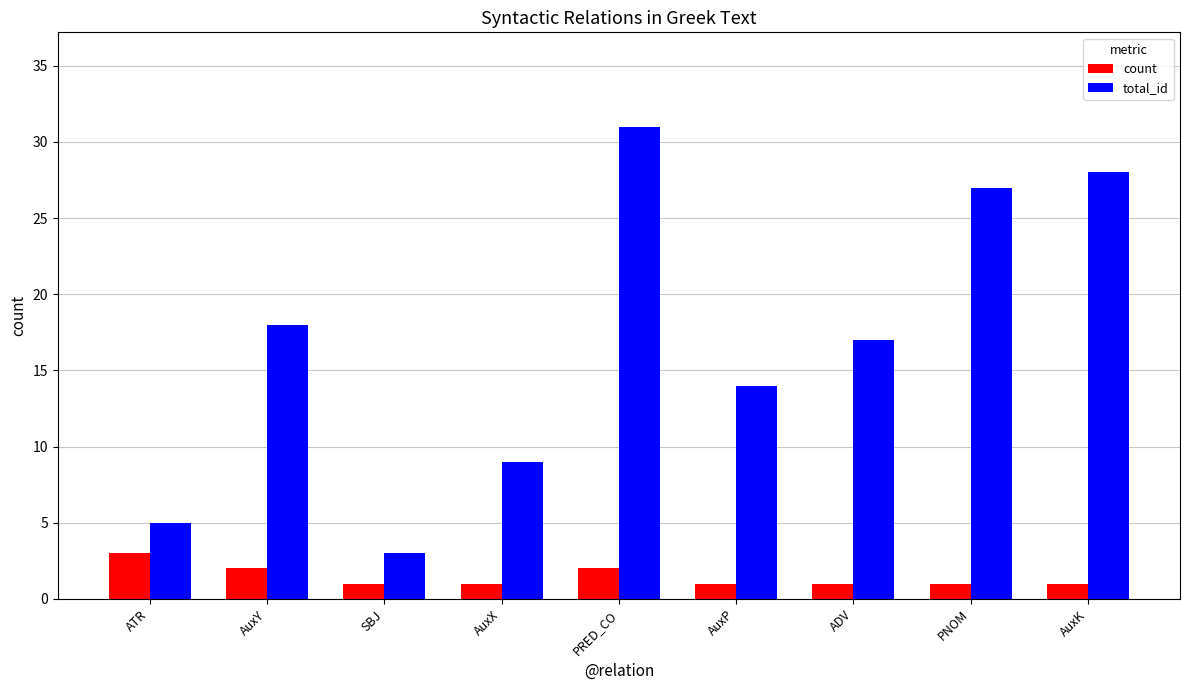

Rank the series by their maximum value, from highest to lowest.

total_id, count